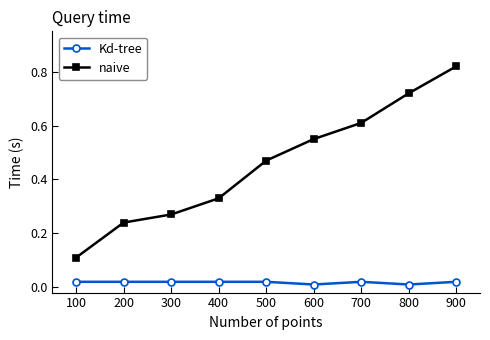

At 900, list the series in order from smallest to largest.

Kd-tree, naive